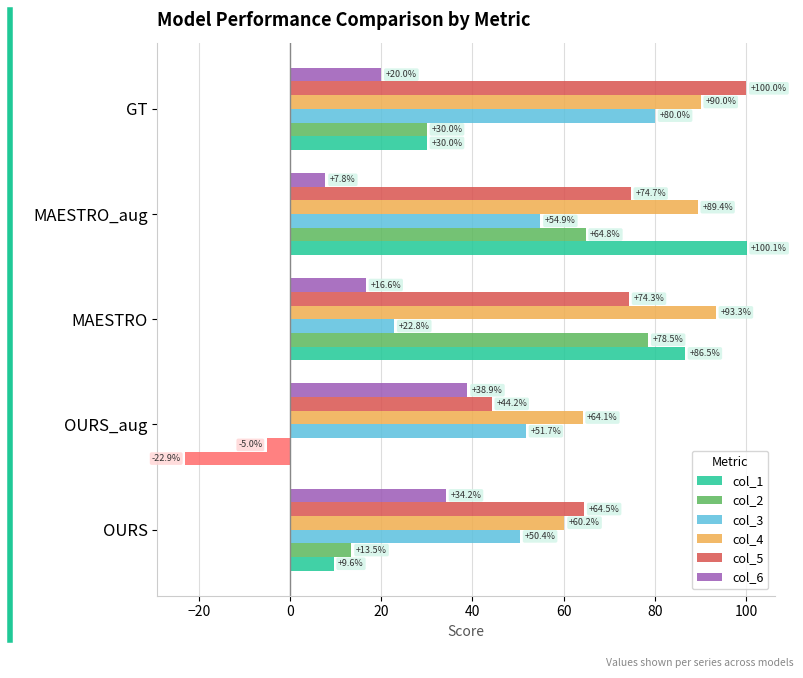

Reading right to left, transcribe all the data shown in this chart.

col_1: 30.0	100.1	86.5	-22.9	9.6
col_2: 30.0	64.8	78.5	-5.0	13.5
col_3: 80.0	54.9	22.8	51.7	50.4
col_4: 90.0	89.4	93.3	64.1	60.2
col_5: 100.0	74.7	74.3	44.2	64.5
col_6: 20.0	7.8	16.6	38.9	34.2